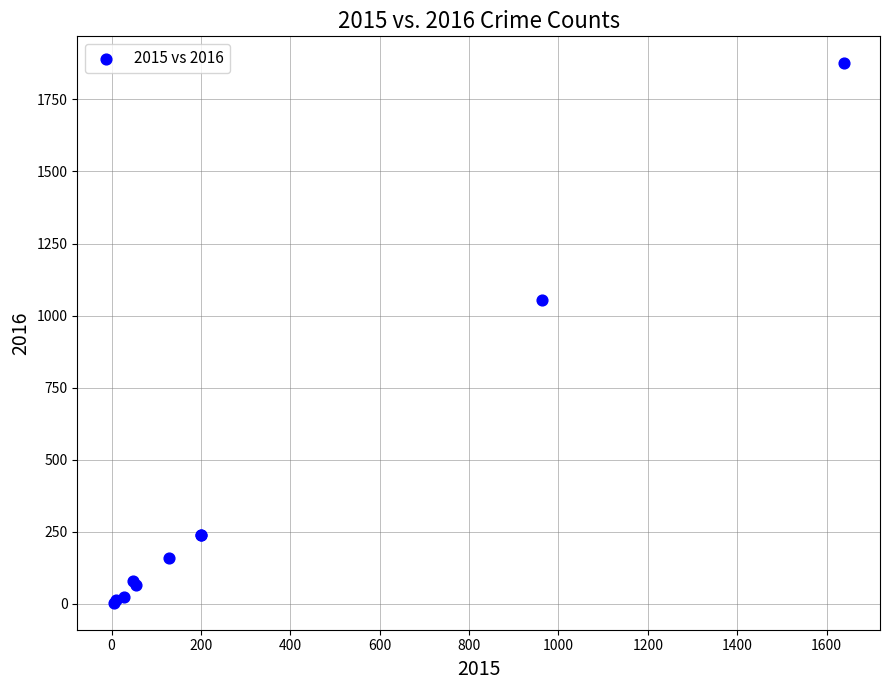

What Y value in the scatter plot is closest to 939?

1054